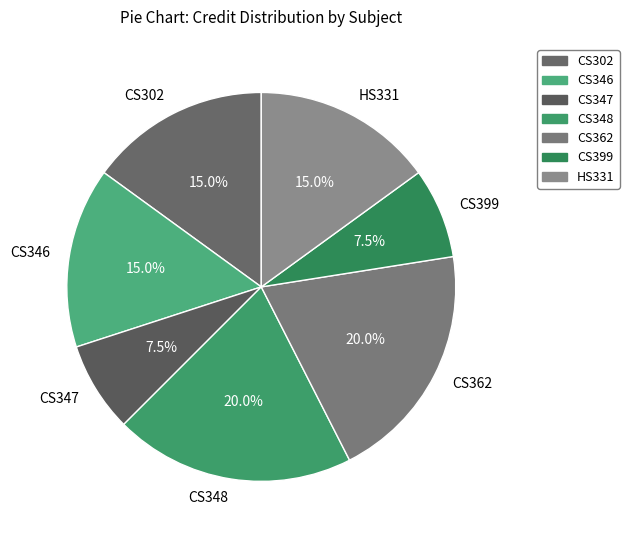

Is there any slice that represents more than half of the pie?

No